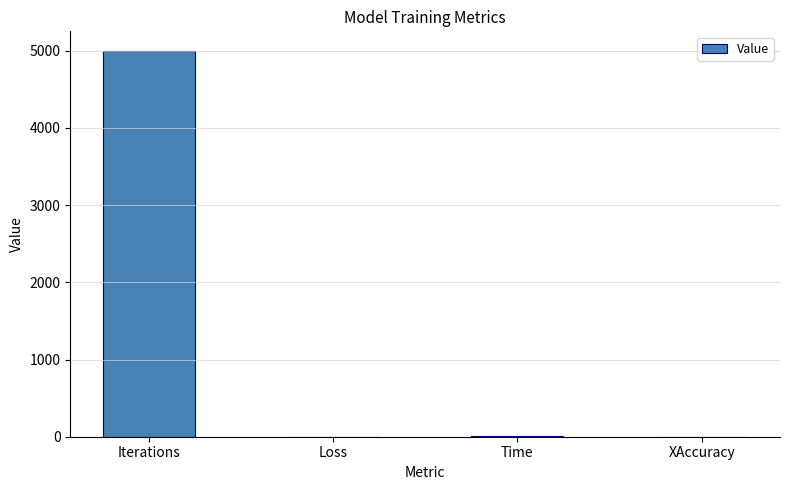

Between Time and Iterations, which is larger?

Iterations